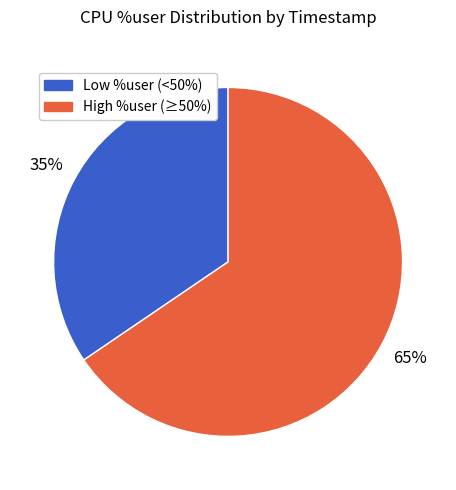

To the nearest percent, what is the average slice percentage?

50%